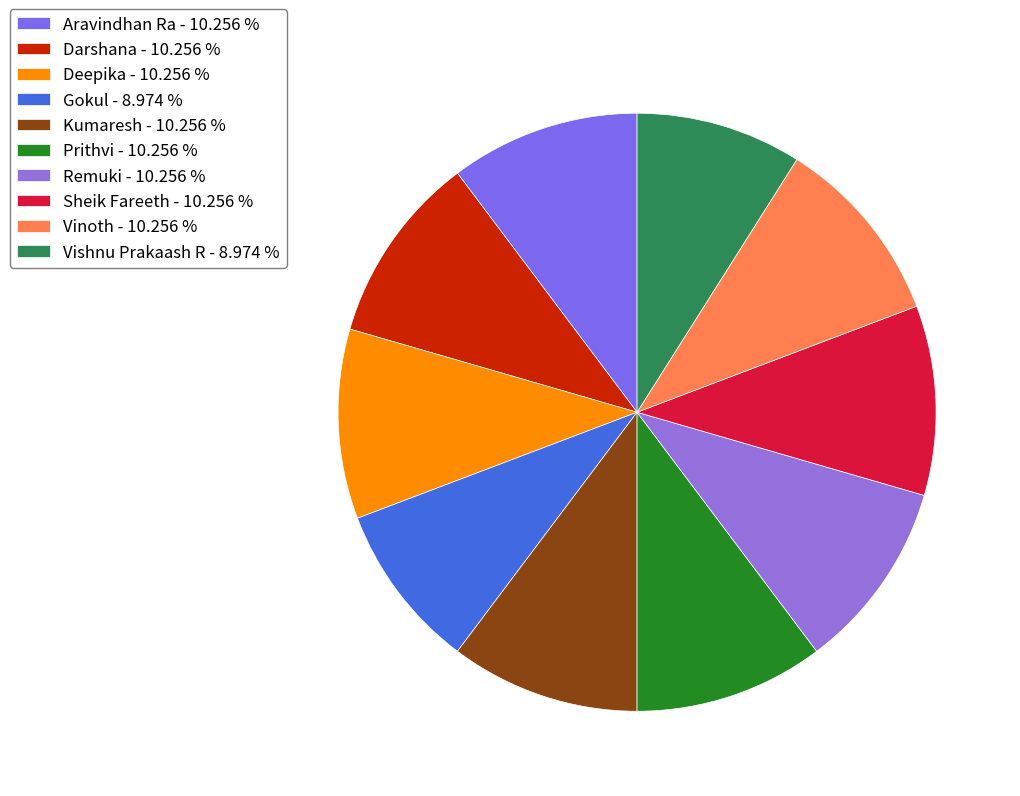

What percentage is the Remuki slice, to the nearest percent?

10%